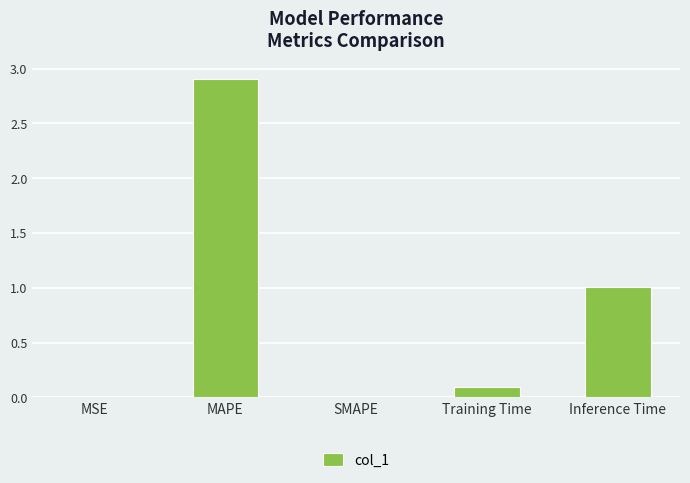

What is the change in value from MSE to Training Time?

+0.1